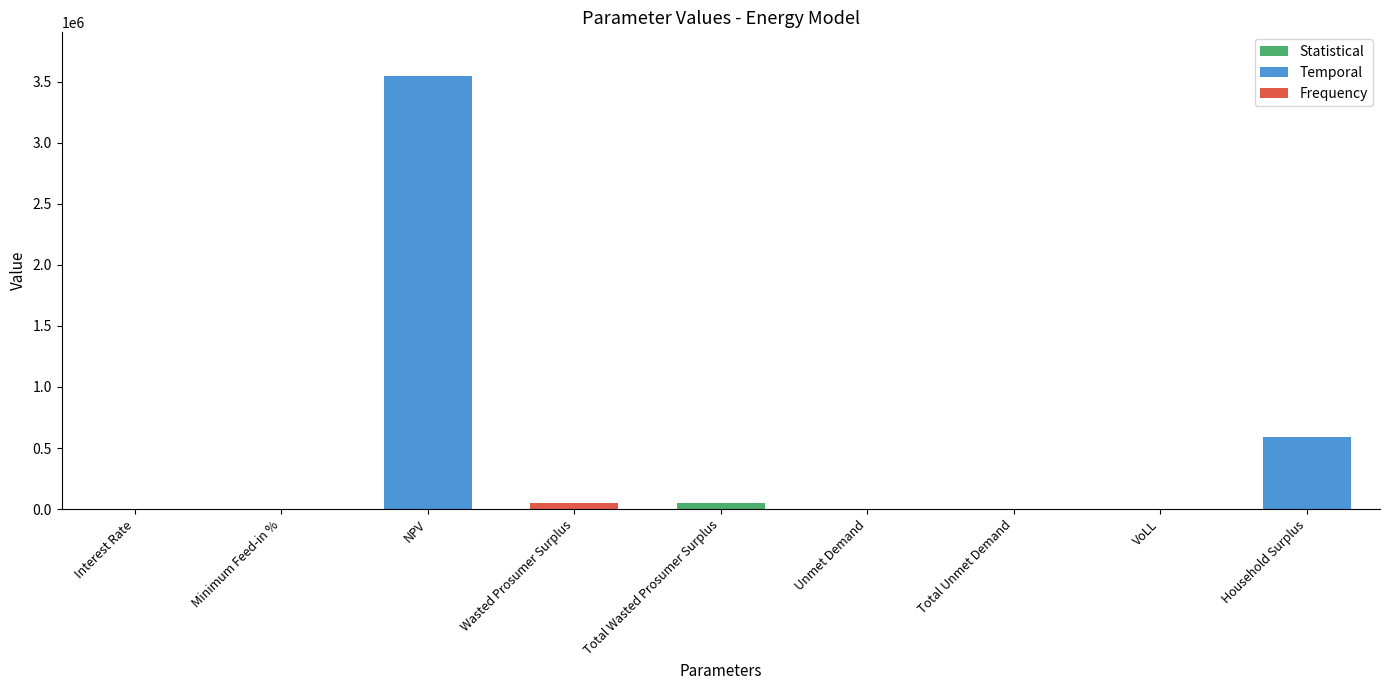

At which category does the chart reach its peak across all series?

NPV